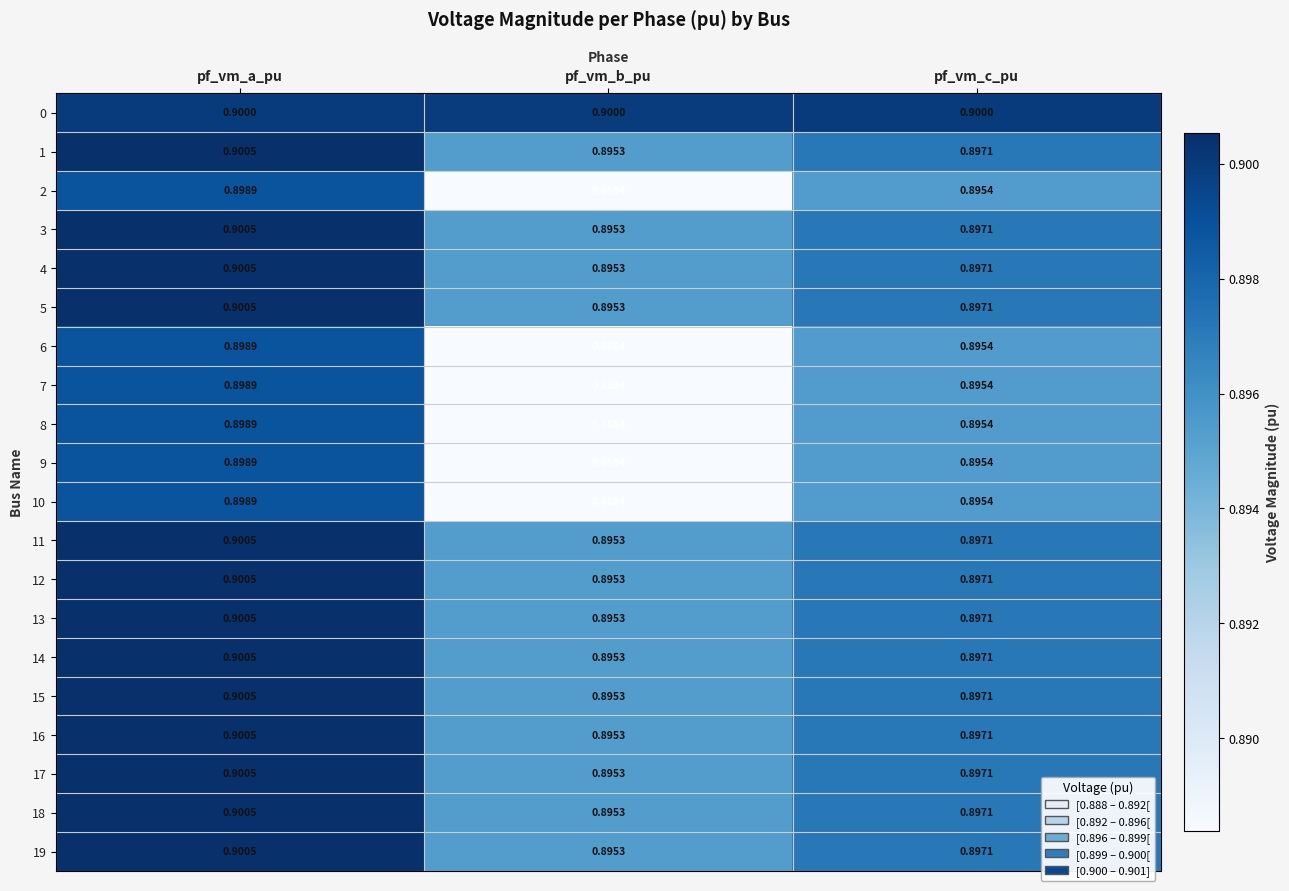

Rank the categories by 18 value from lowest to highest.

pf_vm_b_pu, pf_vm_c_pu, pf_vm_a_pu